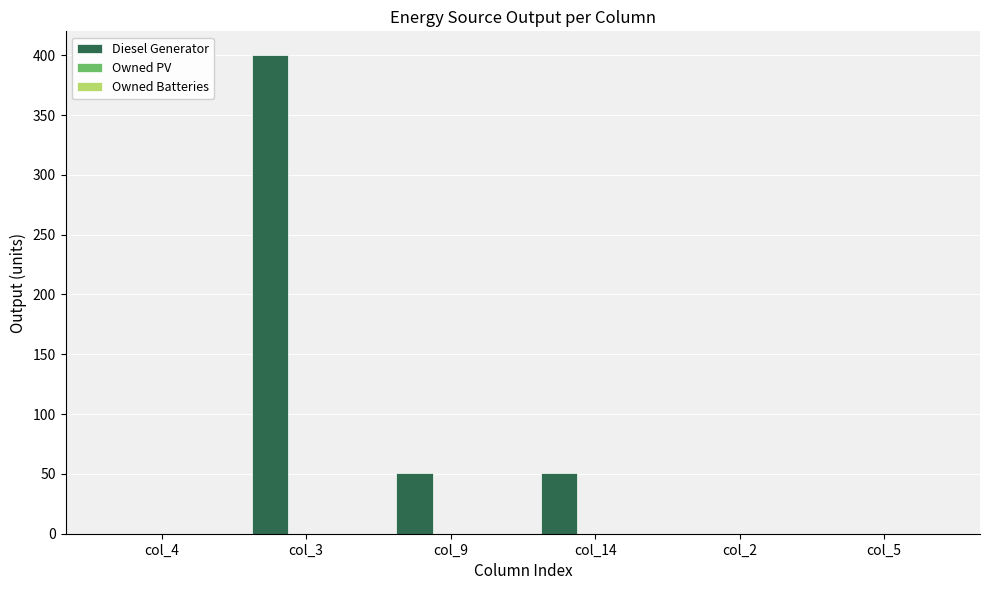

What is the sum of all values?

502.0